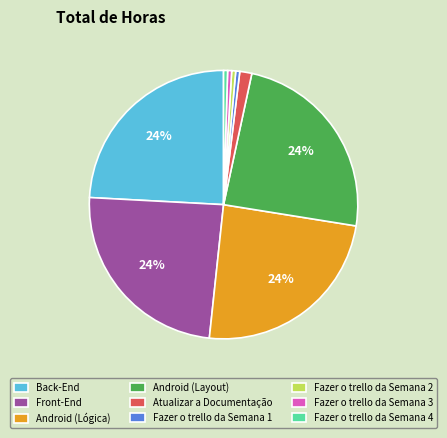

Does any single category account for the majority?

No